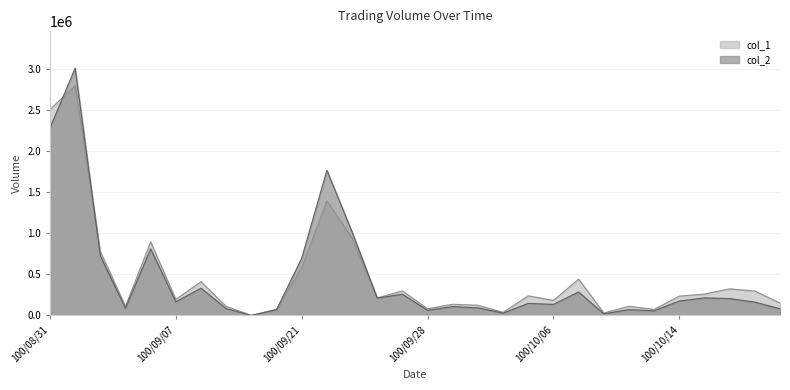

What is the average value of the col_2 series?

445374